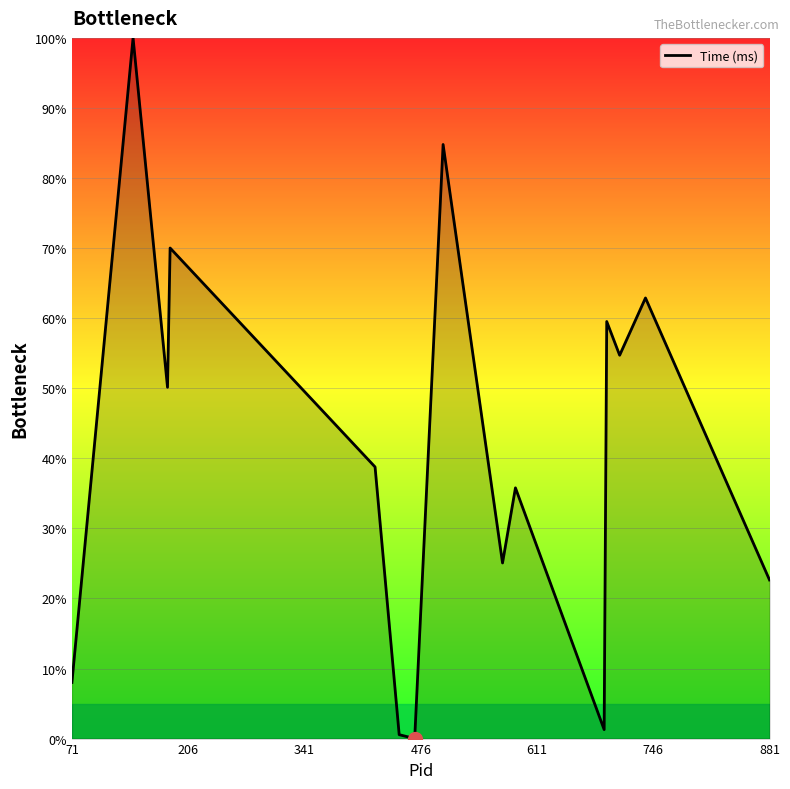

What is the greatest value displayed?

100.0